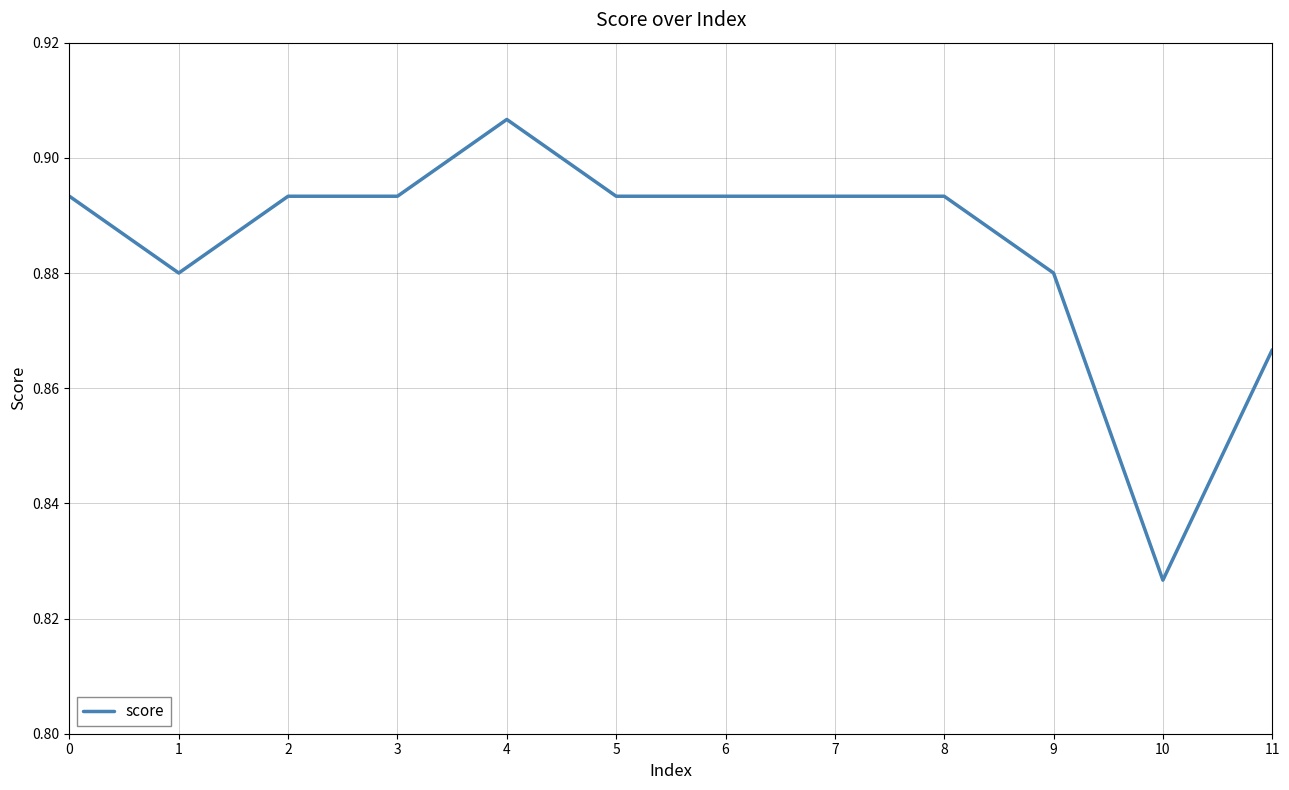

At which category does the chart reach its peak across all series?

4